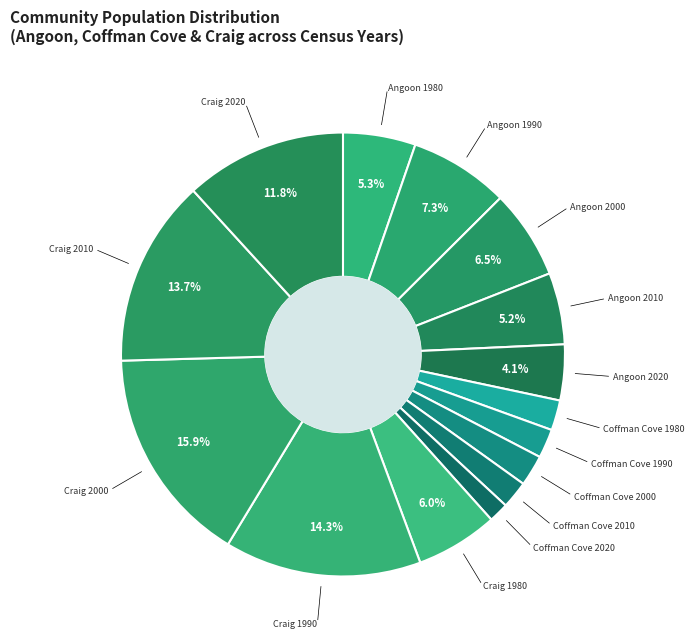

To the nearest percent, what is the average slice percentage?

7%